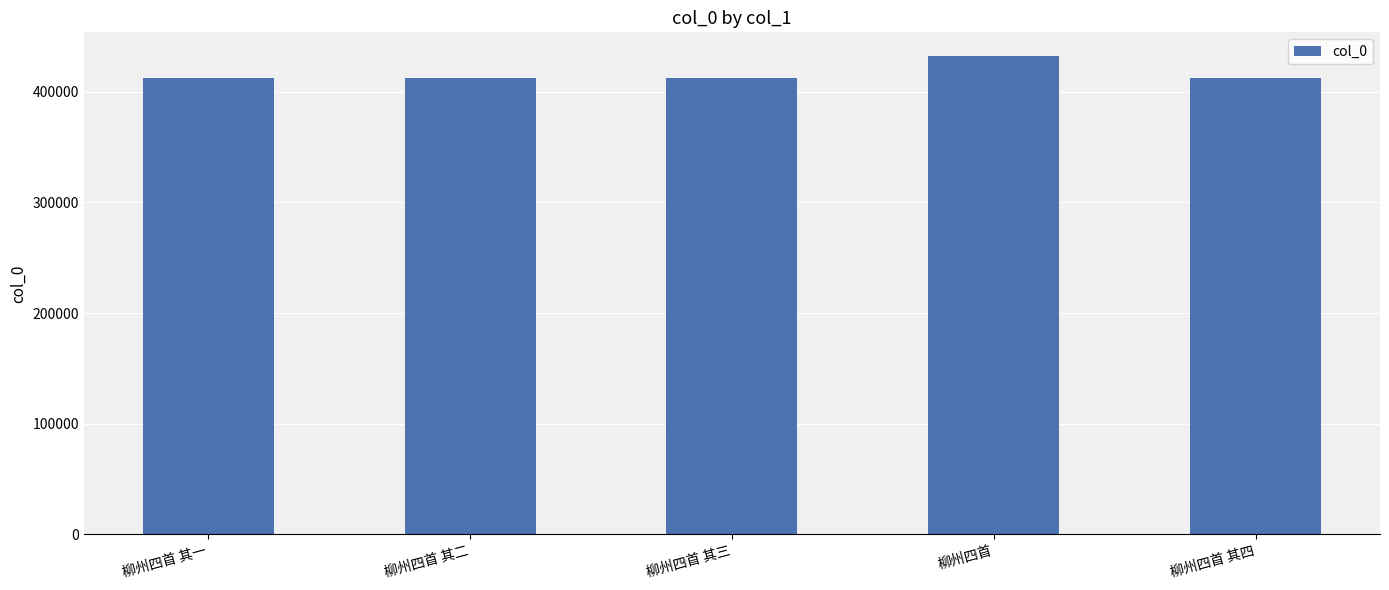

How many data points does each series have?

5